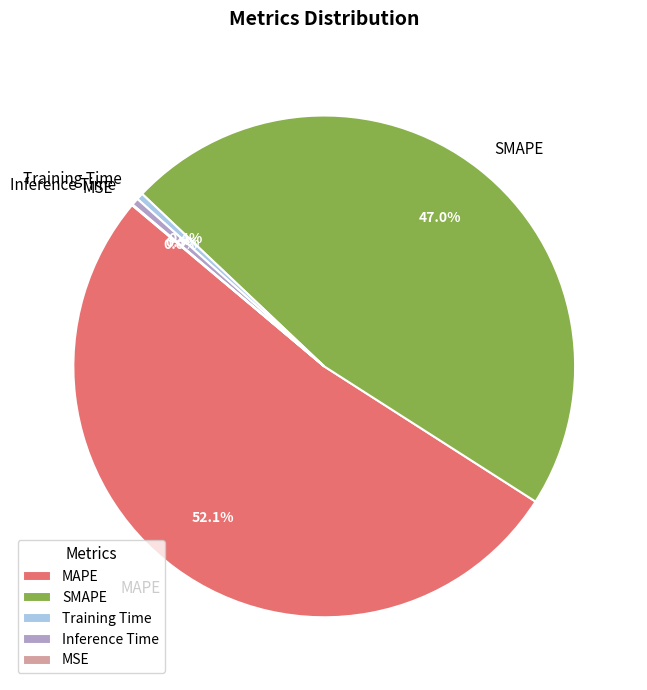

Which has a higher value, MAPE or Inference Time?

MAPE